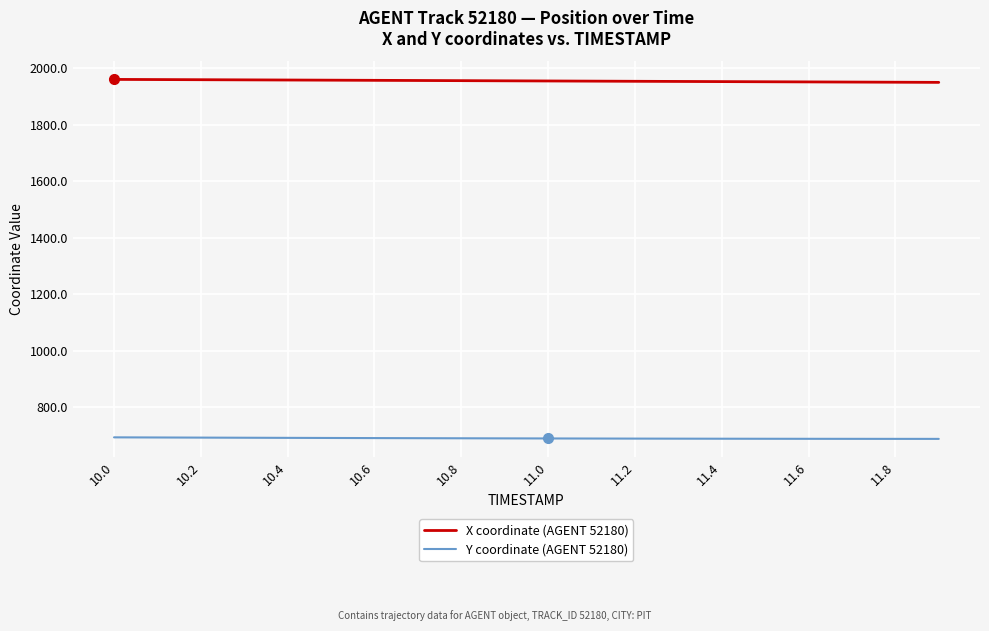

What is the highest value of the X coordinate (AGENT 52180) series?

1960.0